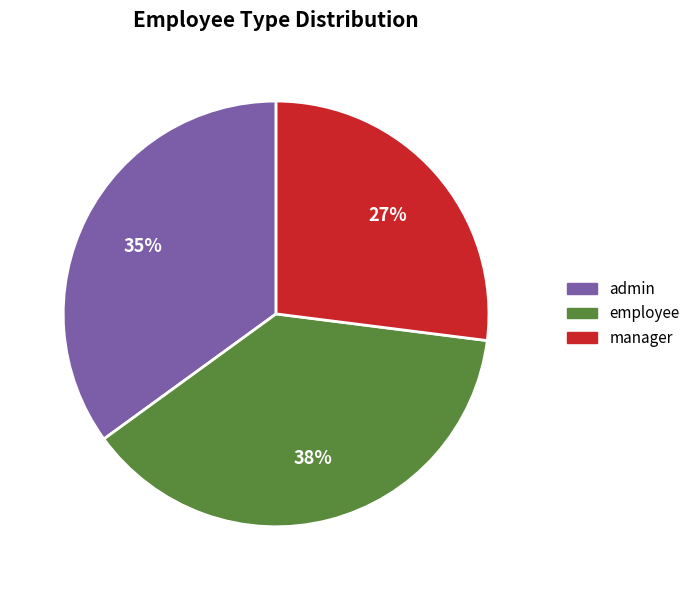

How many segments does this pie chart have?

3